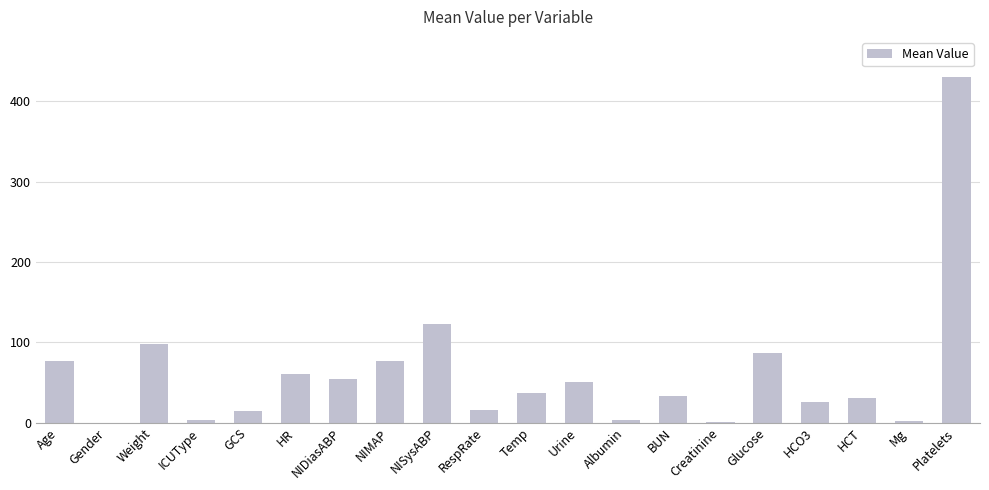

What is the ratio of the value at HCT to the value at NIMAP?

0.4